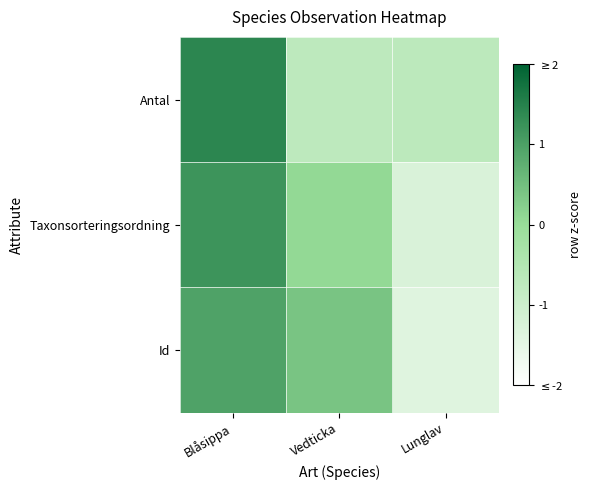

Rank the series by their maximum value, from lowest to highest.

Id, Taxonsorteringsordning, Antal